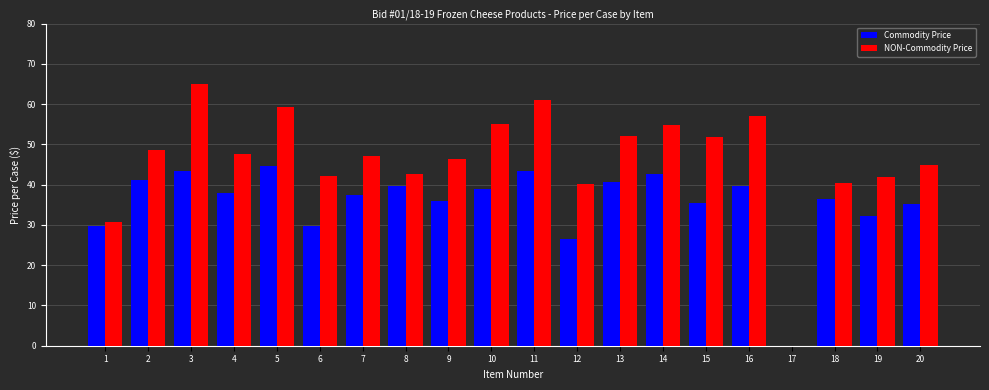

What is the spread (max minus min) of values at 7?

9.6